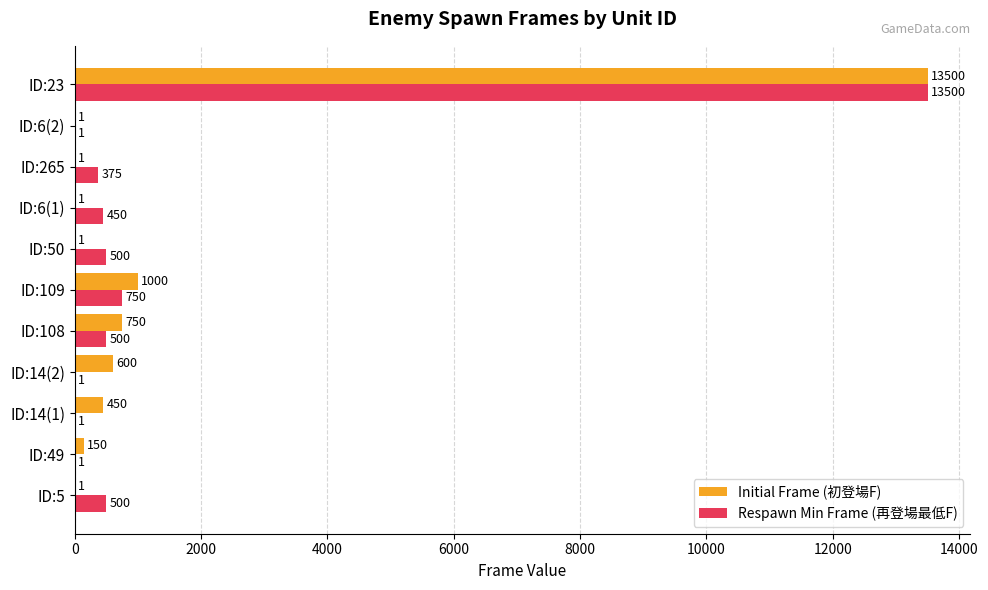

True or false: Respawn Min Frame (再登場最低F) has a value of 500 at ID:5.

True